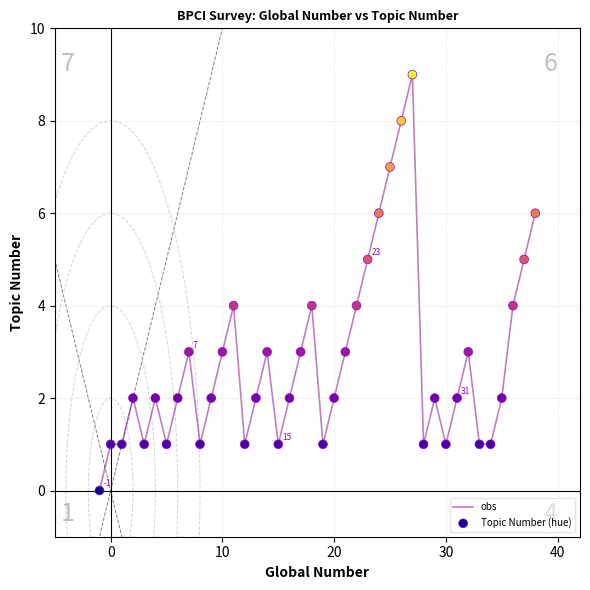

What is the difference between the maximum and minimum values?

9